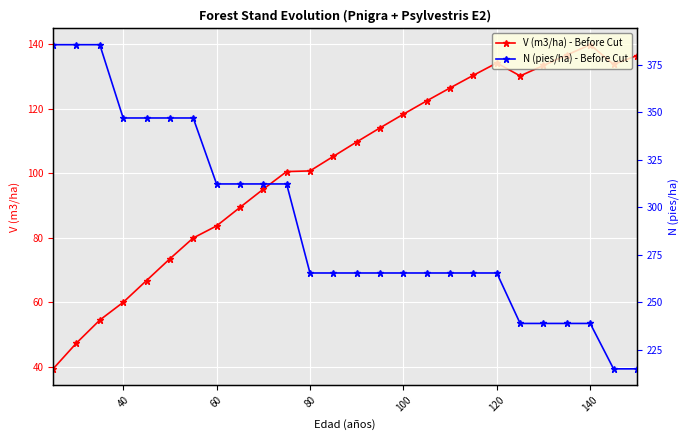

Is it true that V (m3/ha) - Before Cut equals 37.9 at 140?

False